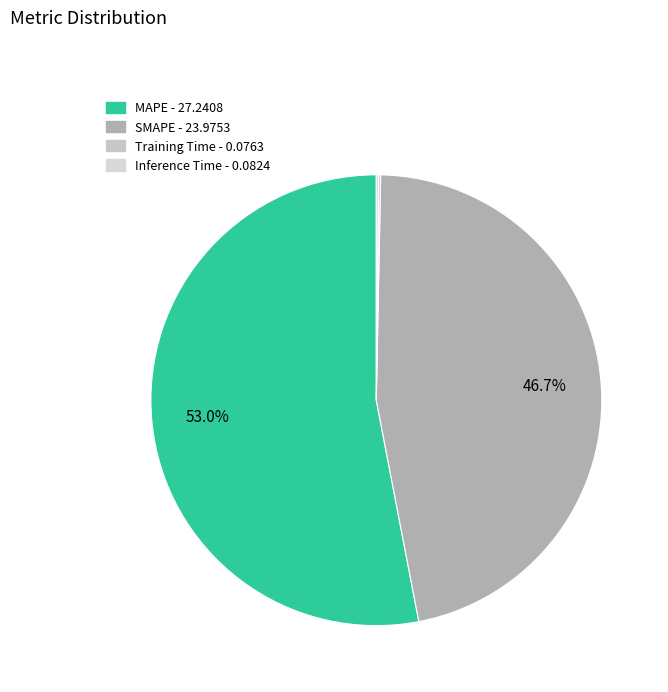

How many segments does this pie chart have?

4